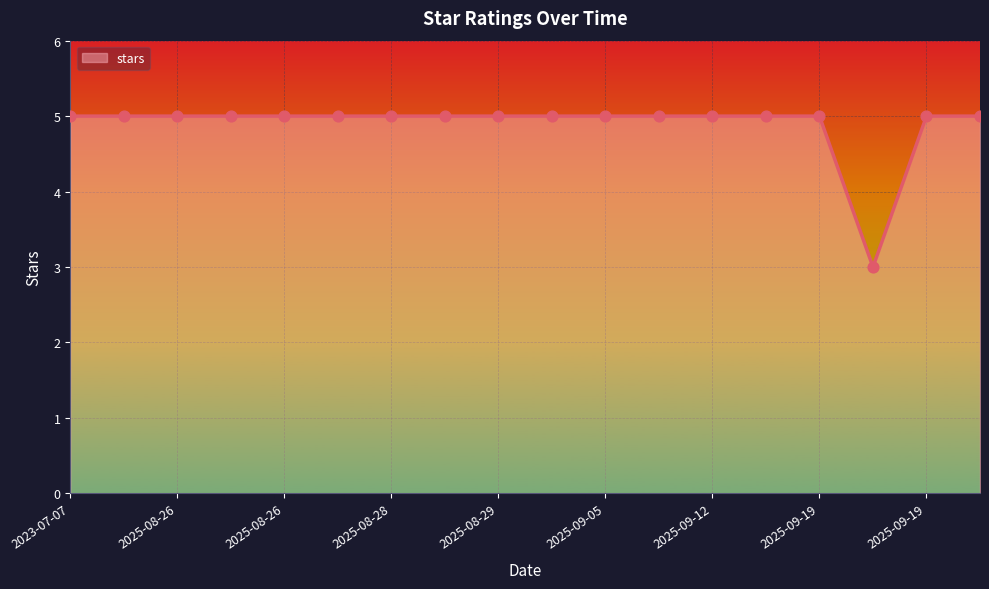

What is the greatest value displayed?

5